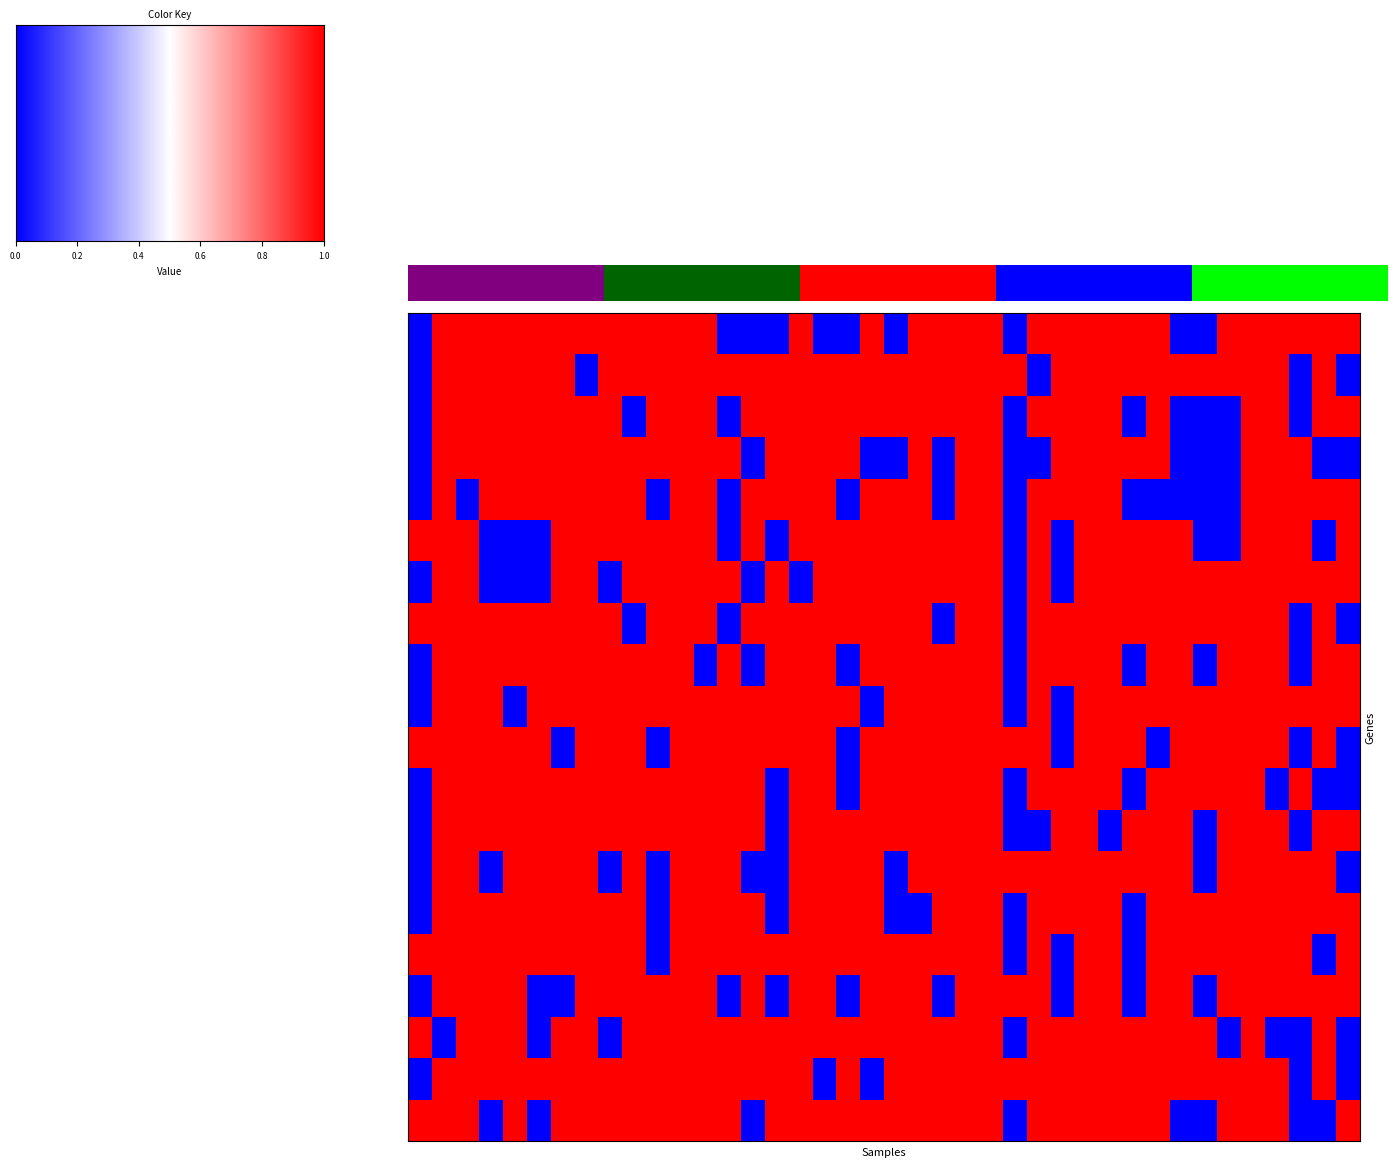

What is the maximum value shown in the chart?

1